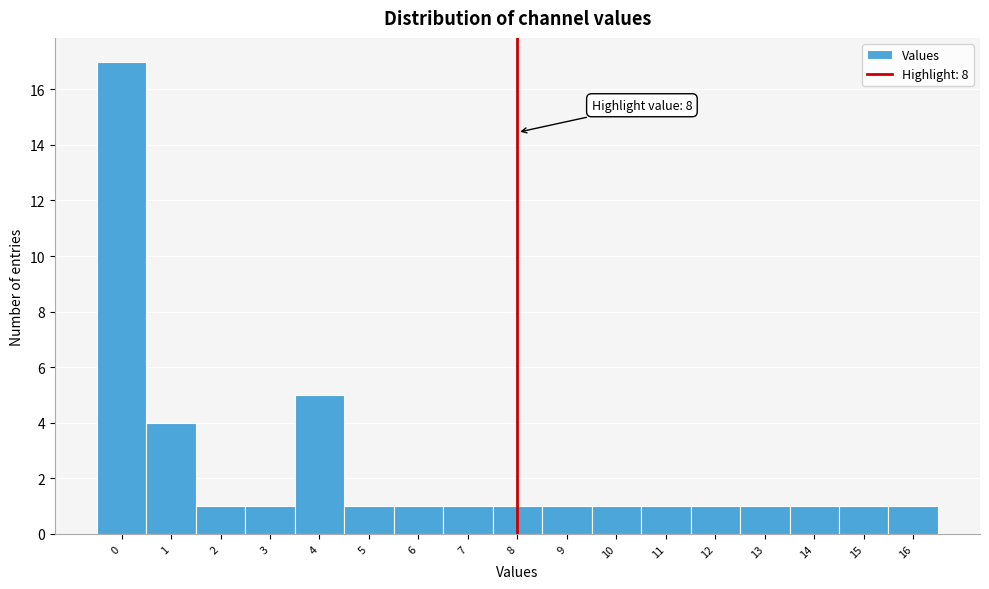

Which range on the x-axis has the tallest bar?

-0.5 to 0.5